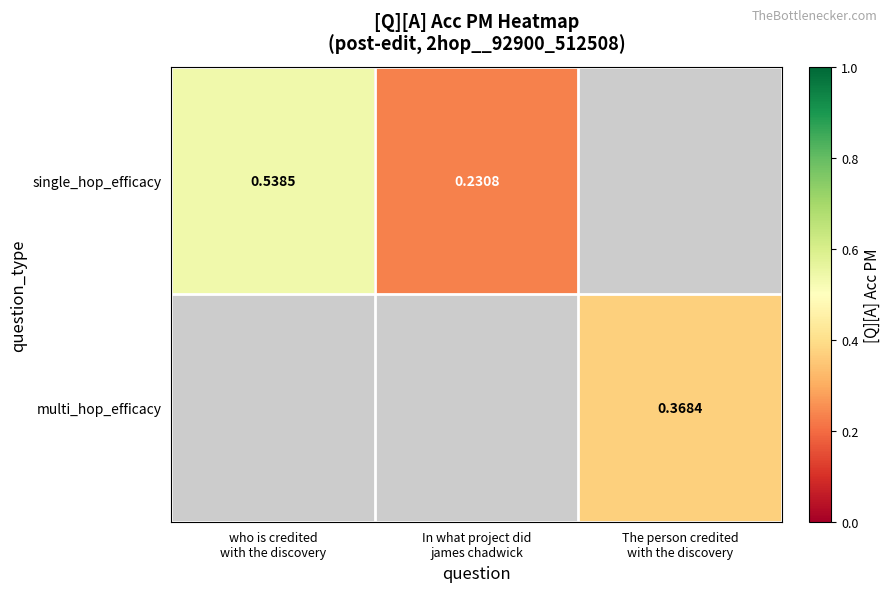

What is the sum of the single_hop_efficacy values at who is credited with the discovery and In what project did james chadwick?

0.8